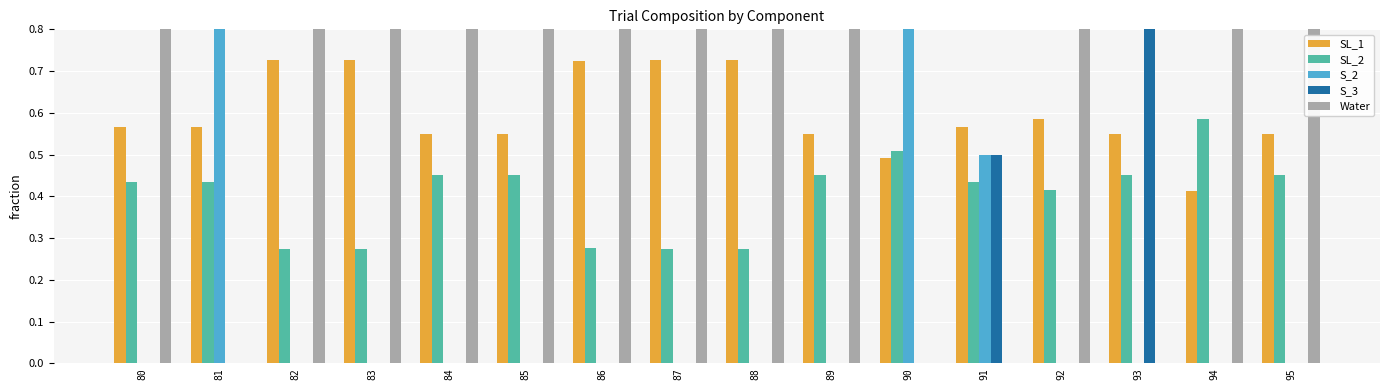

The SL_2 series shows 0.4 at 81. True or false?

True